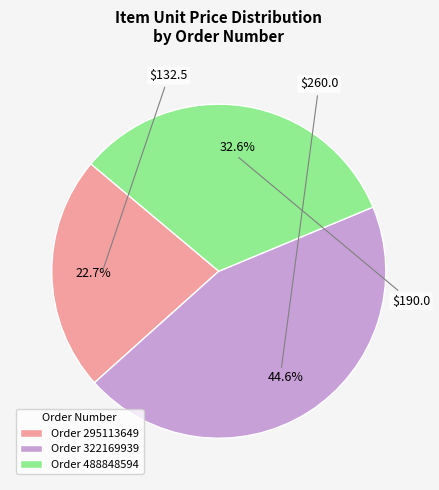

What is the smallest slice in the pie chart?

Order 295113649